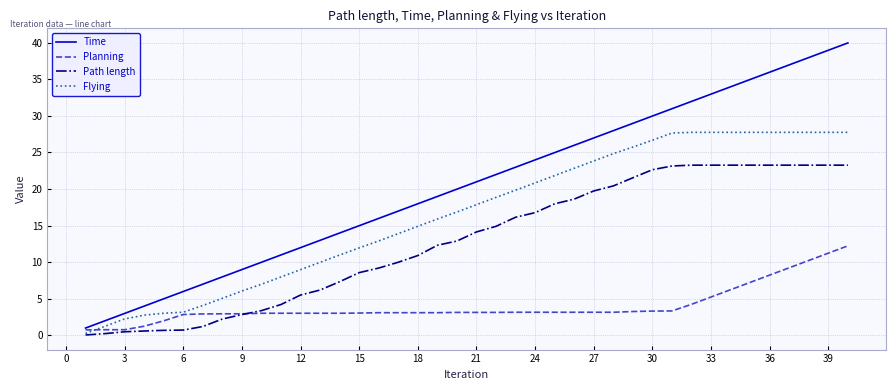

List the series in order of their overall mean, highest first.

Time, Flying, Path length, Planning